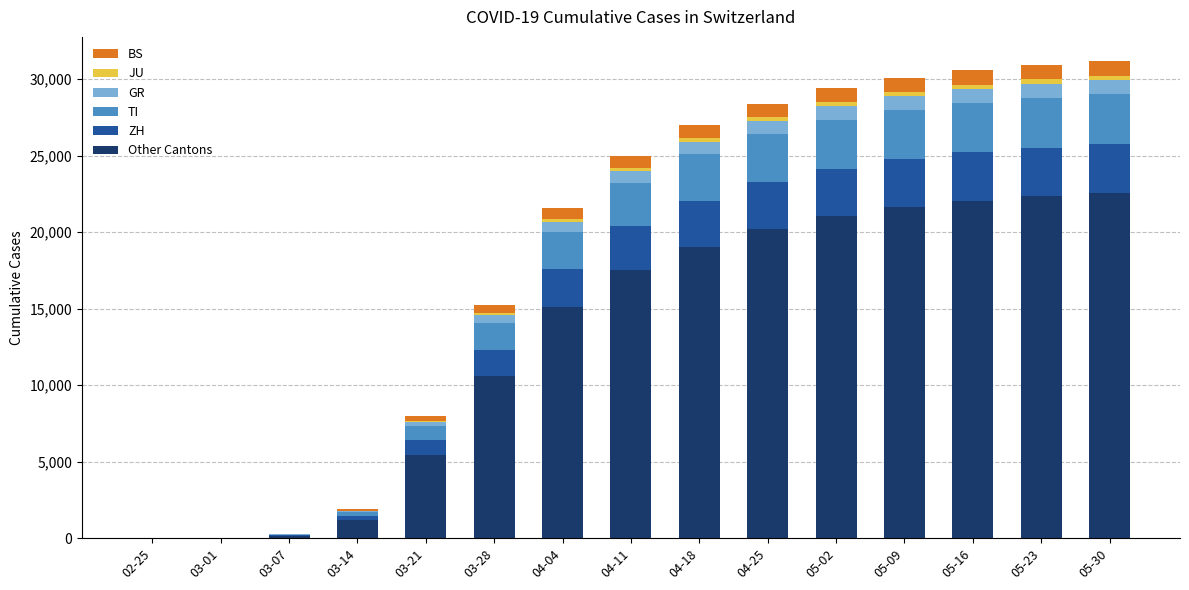

What is the maximum value for Other Cantons?

22569